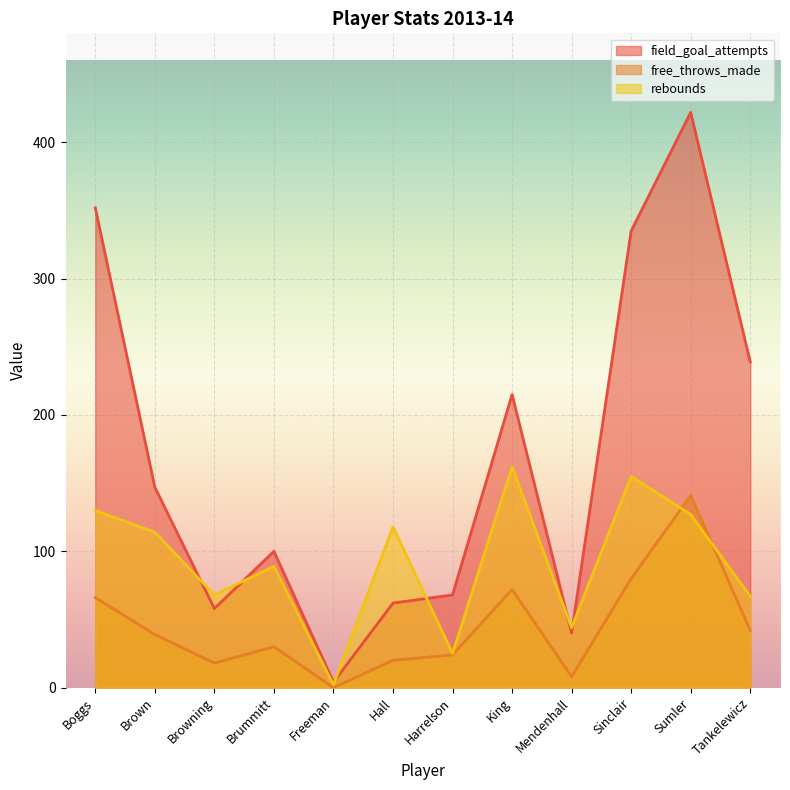

Which series has the widest spread of values?

field_goal_attempts